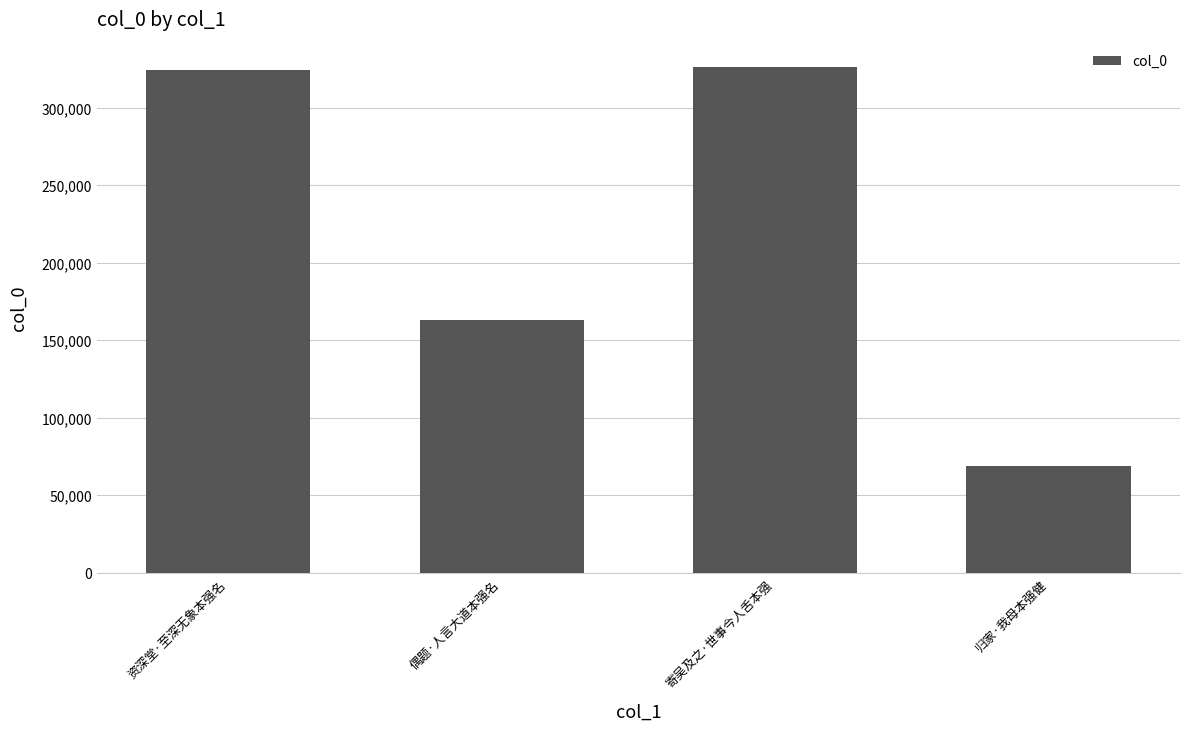

What position from the right is 资深堂·至深无象本强名?

4